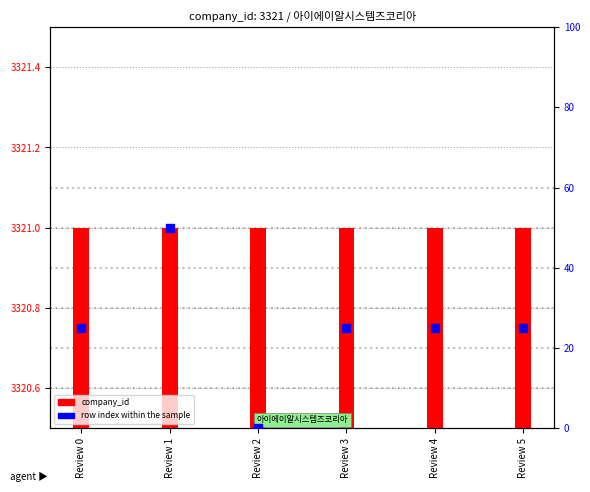

Which series reaches the minimum Y coordinate?

row index (percentile)